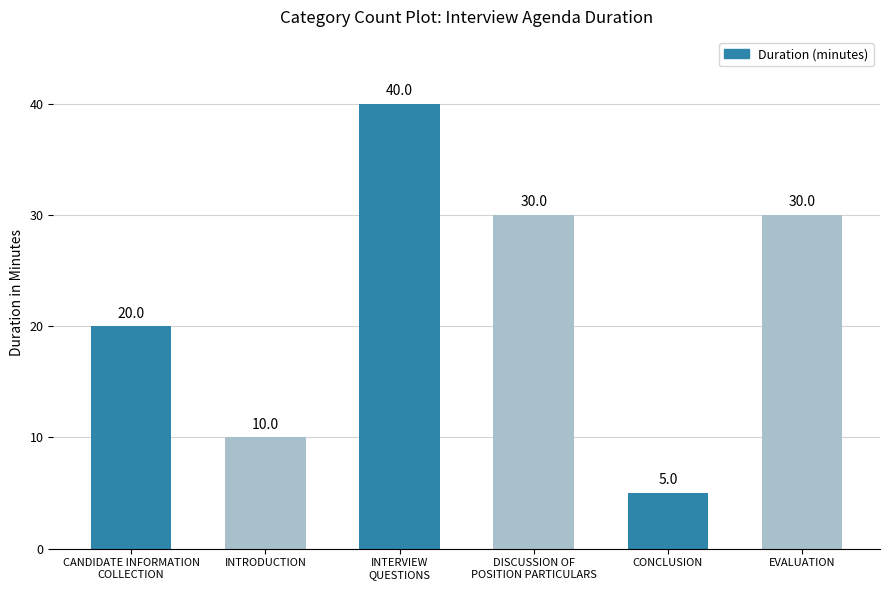

Reading left to right, extract all data points from this chart.

20	10	40	30	5	30